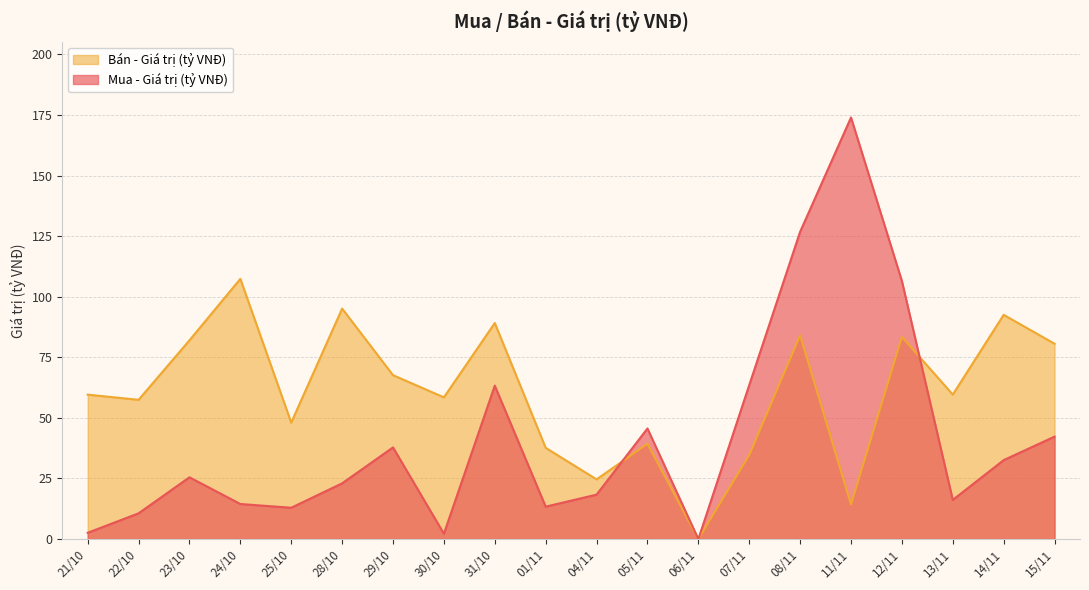

Which series changed the most between 05/11 and 07/11?

Mua - Giá trị (tỷ VNĐ)